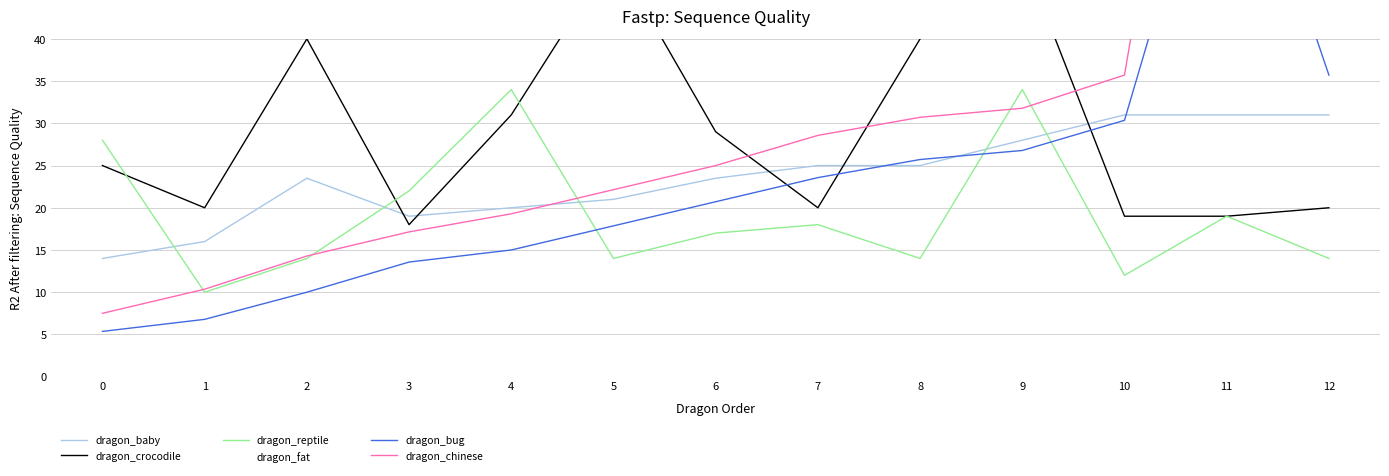

The dragon_crocodile series shows 27.7 at 5. True or false?

False